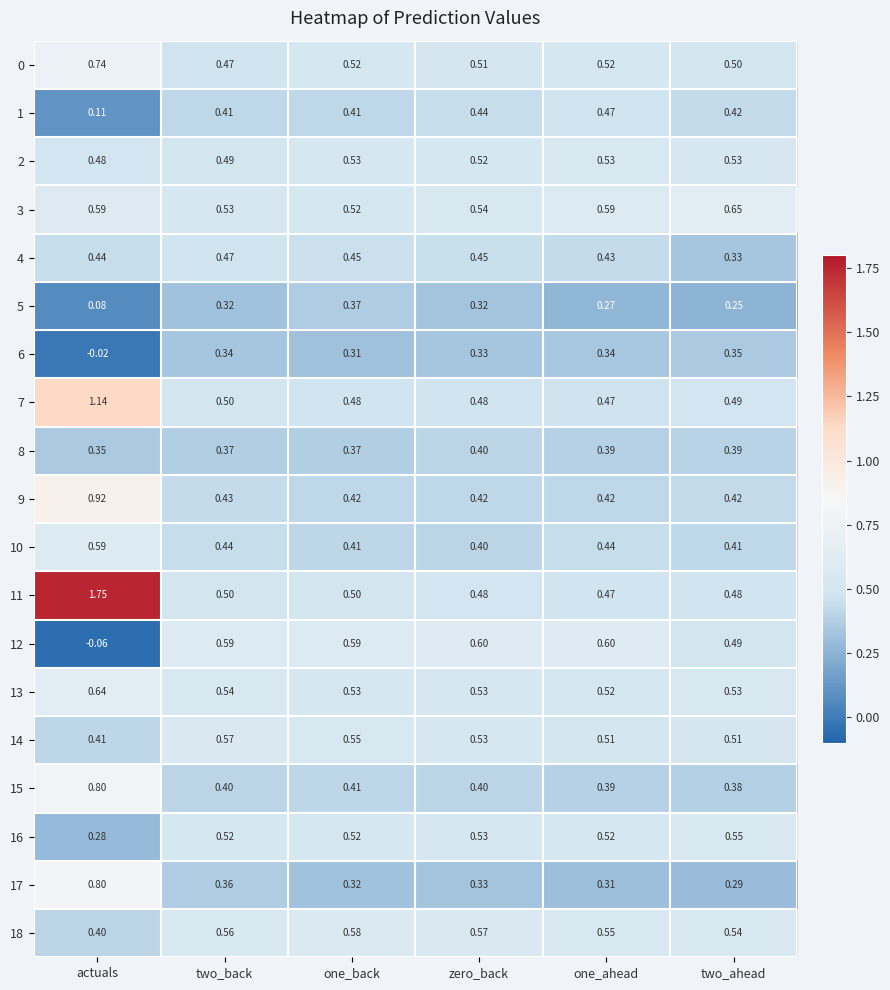

Count the number of categories in the chart.

6